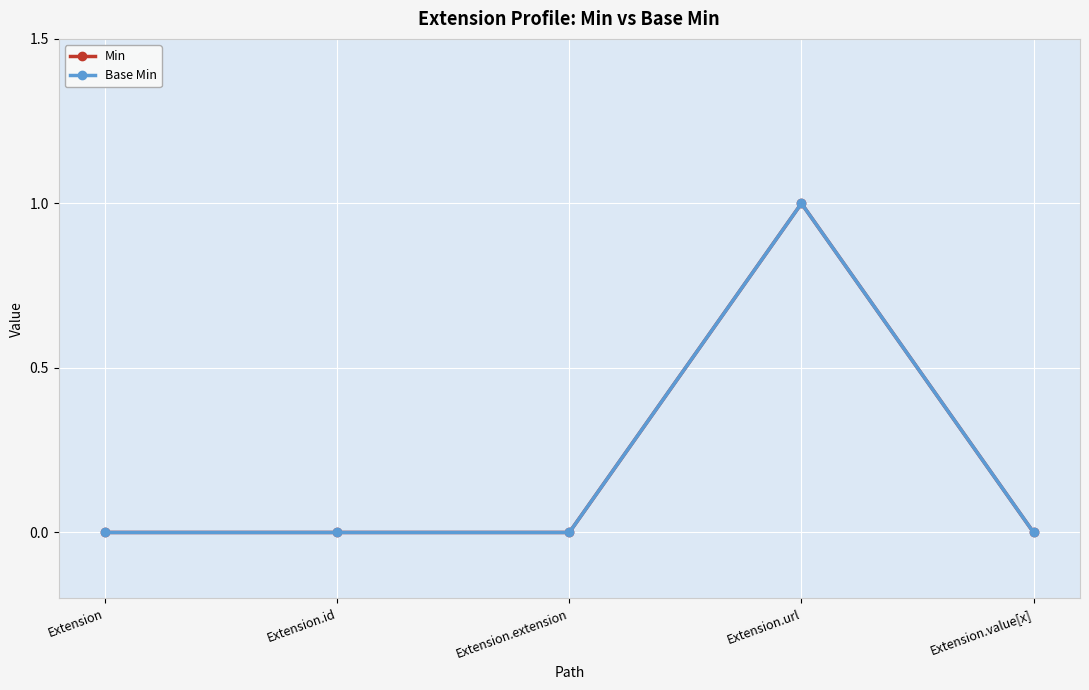

Reading left to right, transcribe all the data shown in this chart.

Min: Extension=0	Extension.id=0	Extension.extension=0	Extension.url=1	Extension.value[x]=0
Base Min: Extension=0	Extension.id=0	Extension.extension=0	Extension.url=1	Extension.value[x]=0